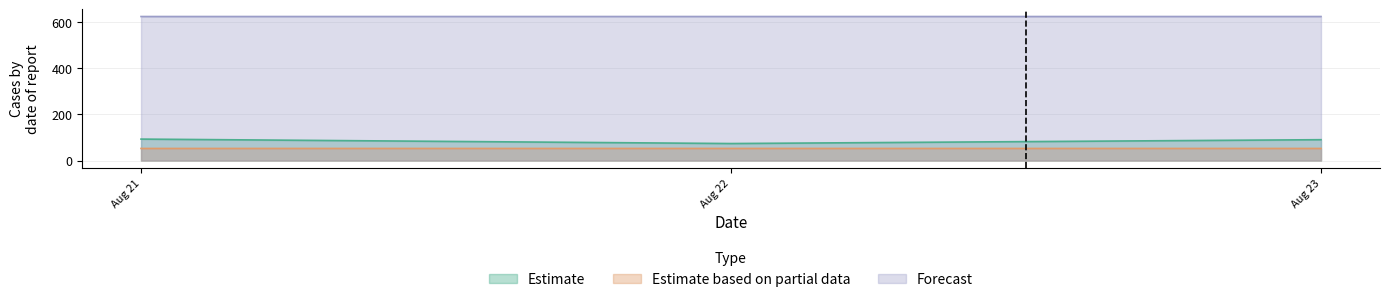

What is the value of the Forecast point at the 1st from the left?

624.7